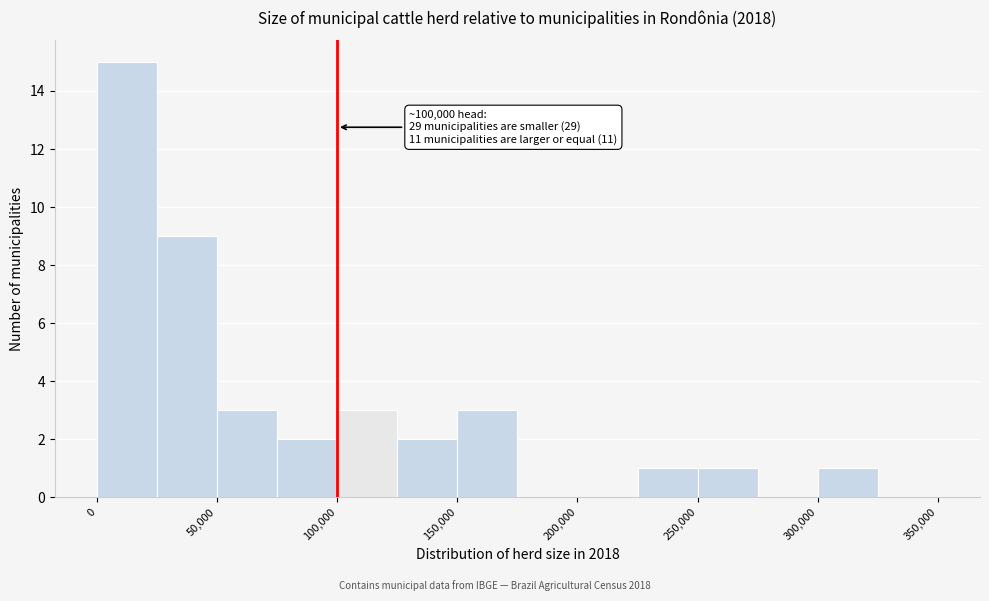

Over which range of the x-axis is the bar tallest?

0 to 25000